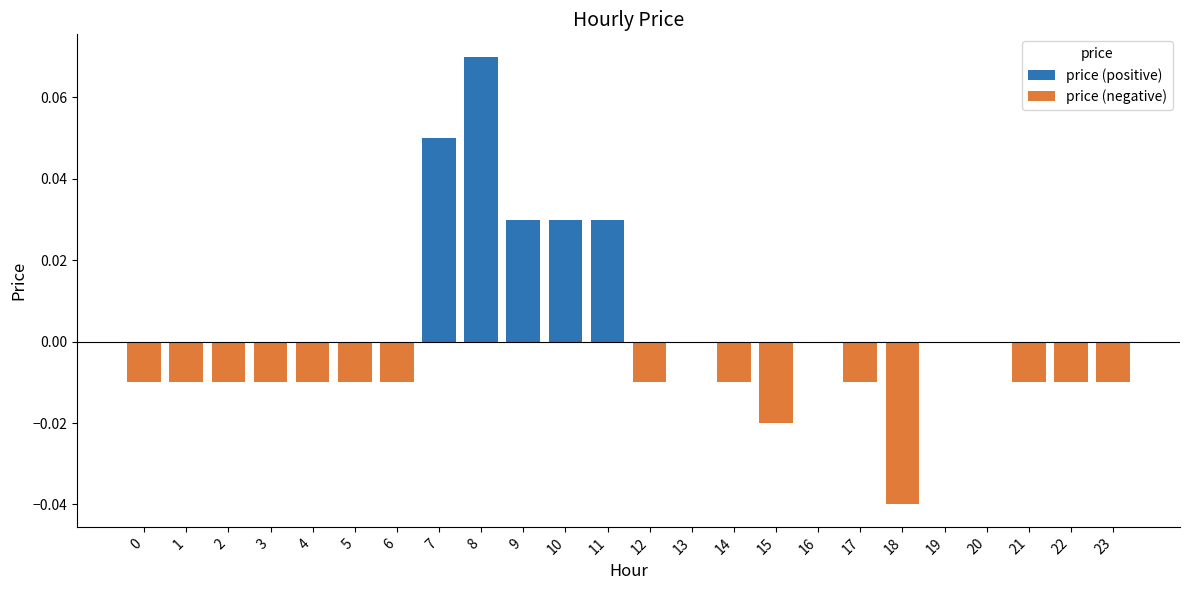

List the series in order of their overall mean, lowest first.

price (negative), price (positive)